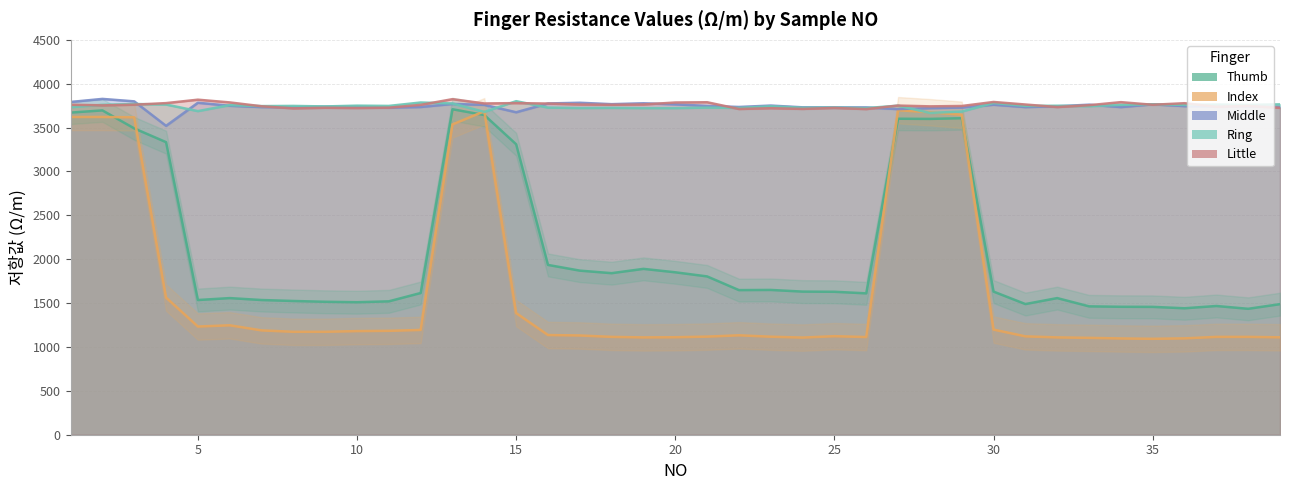

After their last crossing, which series has the higher values: Little or Ring?

Ring